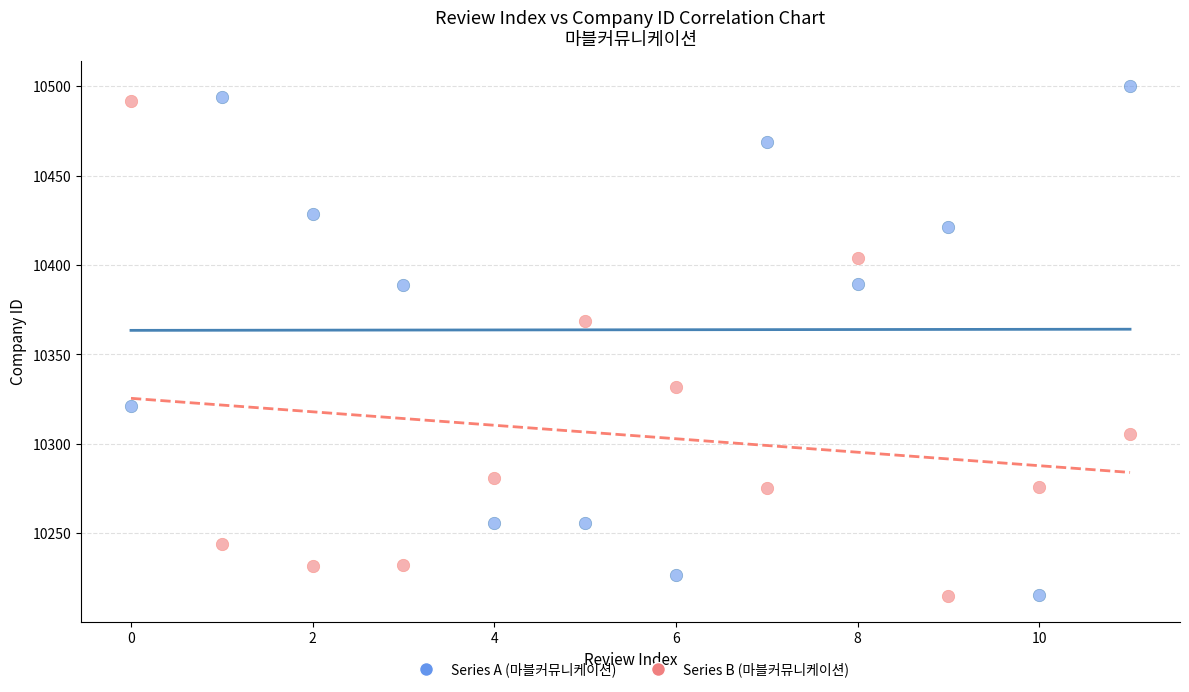

Across all data points, what is the range of Y values (max minus min)?

285.2